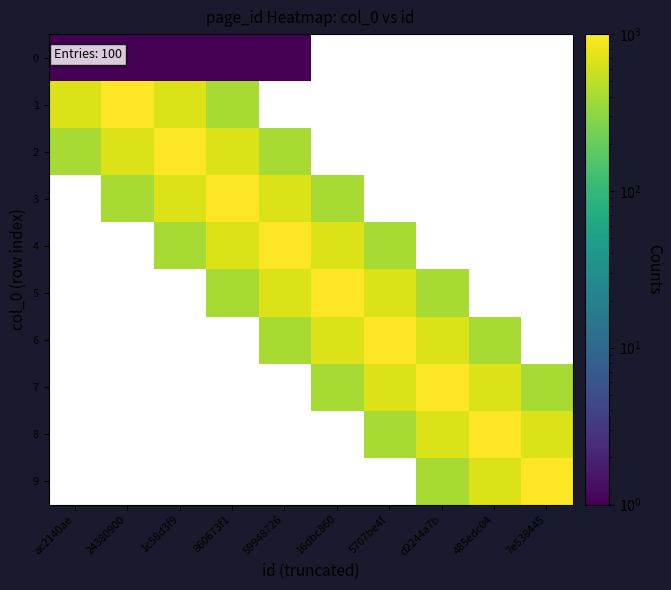

What is the greatest value displayed?

1000.0